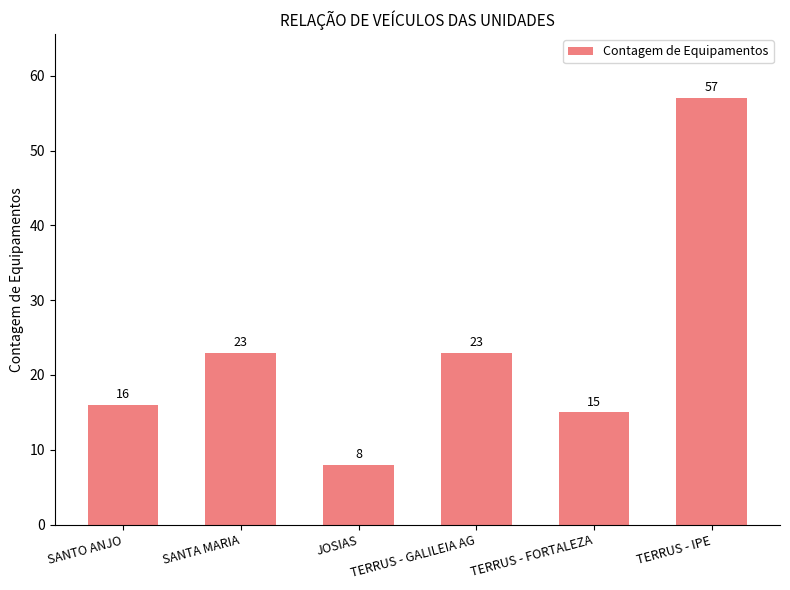

What is the approximate value at SANTO ANJO, to the nearest 5?

15